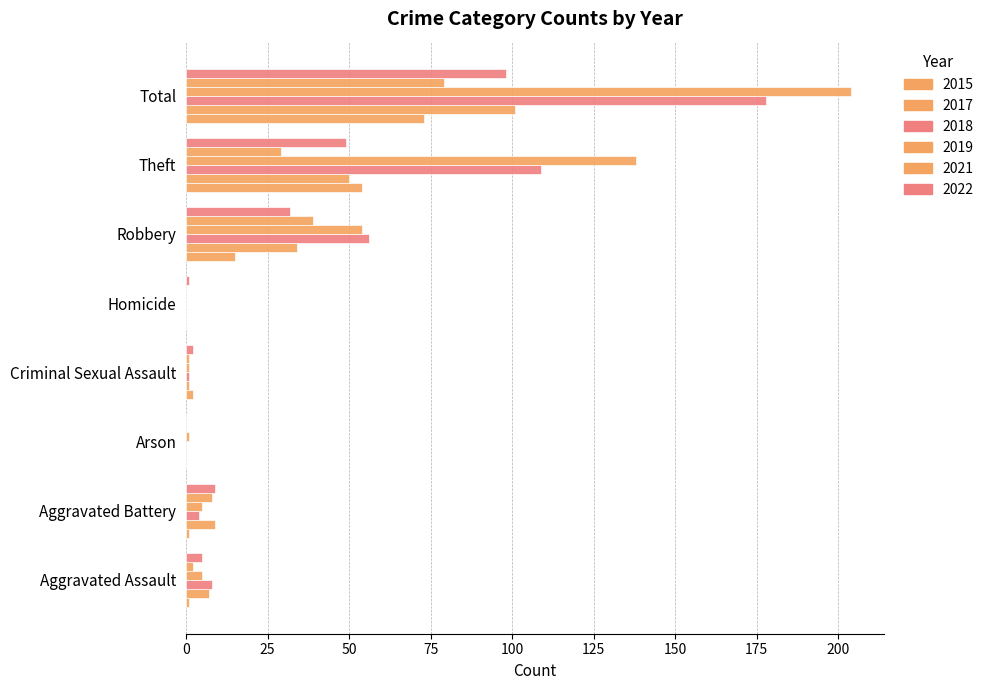

At which label does 2019 reach its minimum?

Homicide